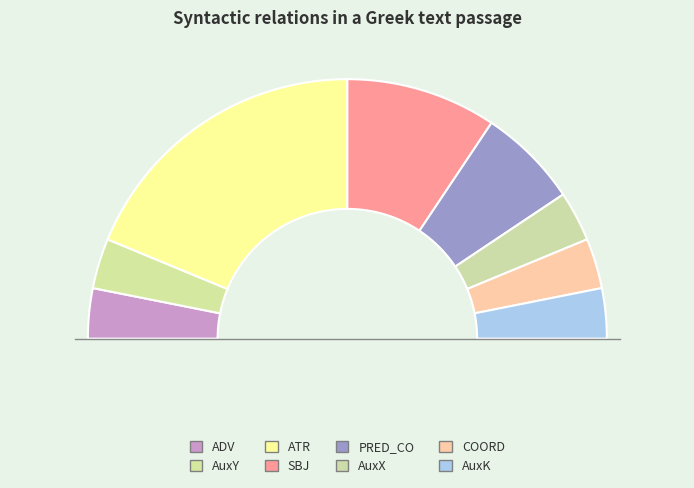

To the nearest percent, what is the difference between the largest and smallest slice percentages?

31%